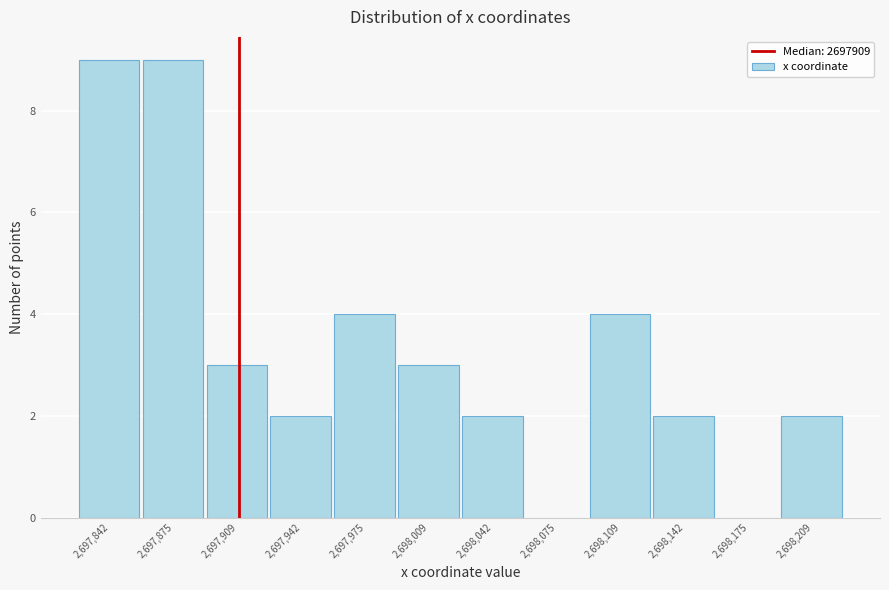

Reading left to right, list every bar in this chart as the range it spans on the x-axis followed by its height. Neither the bar edges nor the heights are printed on the chart, so give them approximately, as read against the axes.

2697825 to 2697860: 9
2697860 to 2697890: 9
2697890 to 2697925: 3
2697925 to 2697960: 2
2697960 to 2697990: 4
2697990 to 2698025: 3
2698025 to 2698060: 2
2698060 to 2698095: 0
2698095 to 2698125: 4
2698125 to 2698160: 2
2698160 to 2698195: 0
2698195 to 2698225: 2